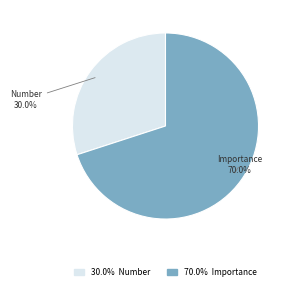

Does any single category account for the majority?

Yes